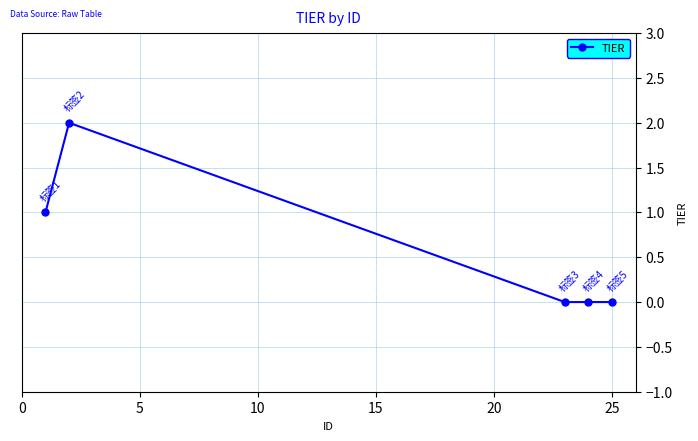

What is the sum of all values?

3